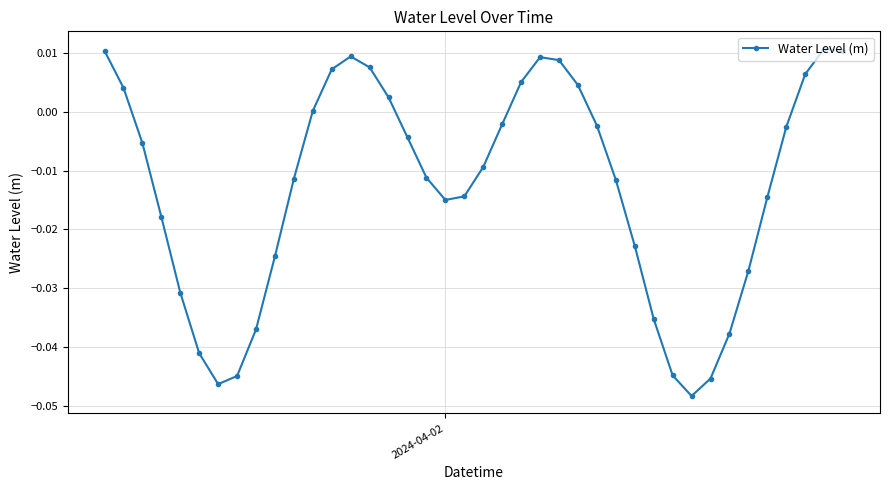

What is the sum of all values?

-0.5